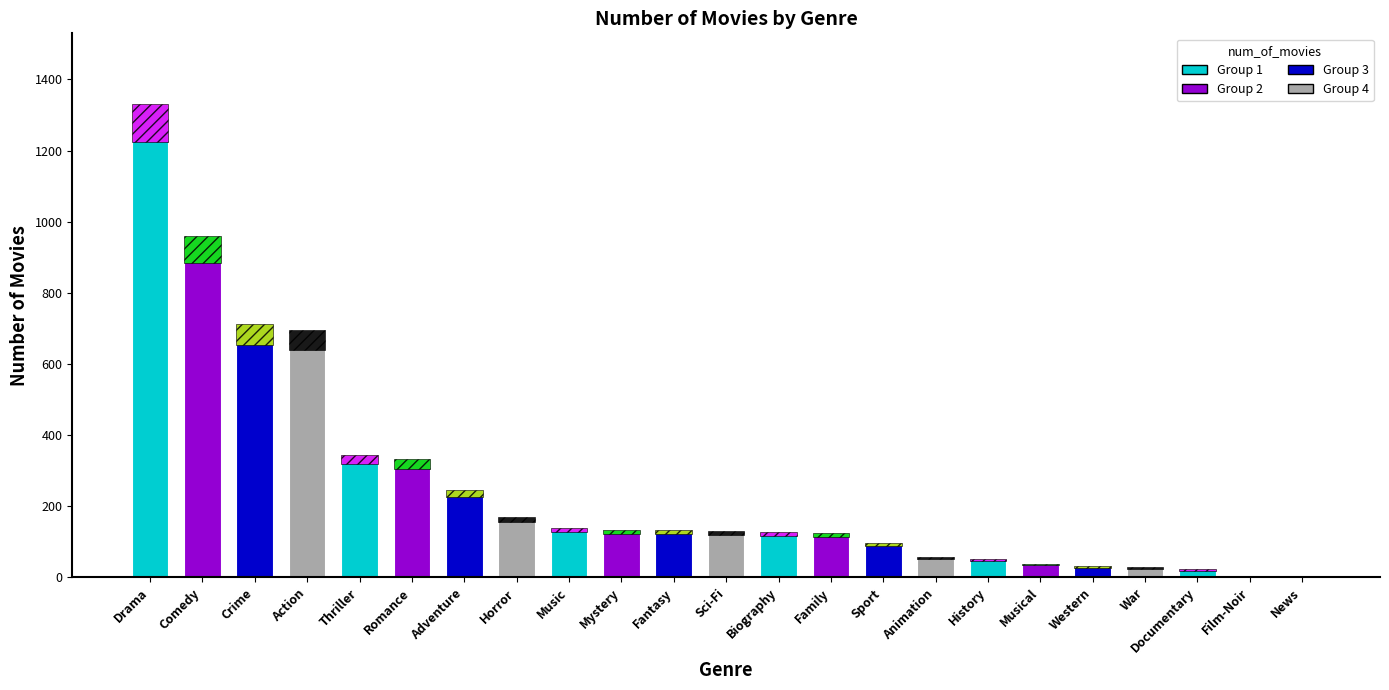

At which label does the data first exceed 131?

Drama